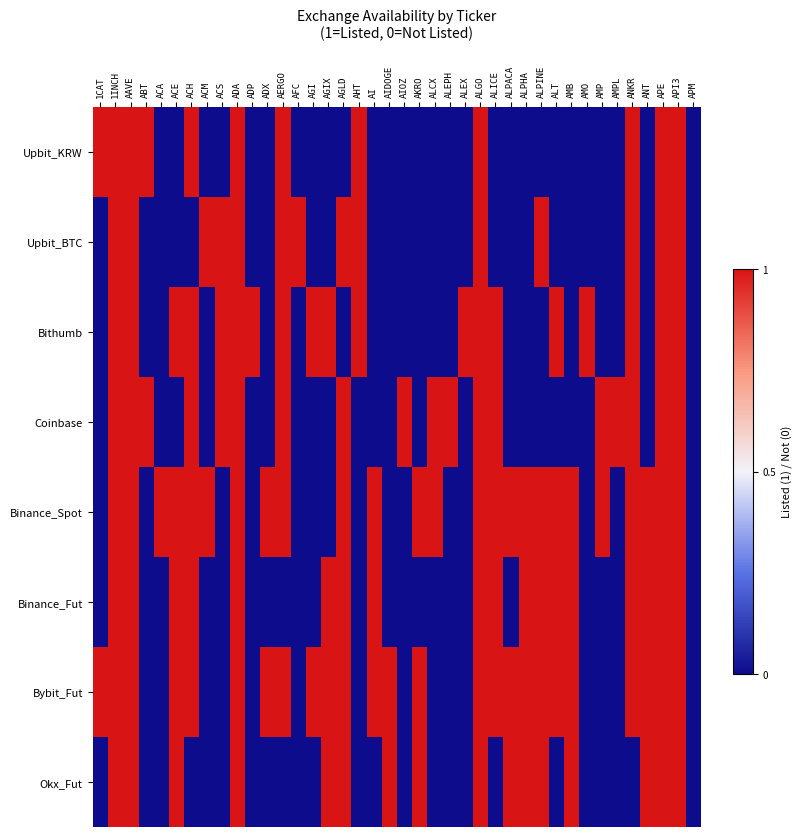

Which has a higher value, AGIX or ALGO?

ALGO